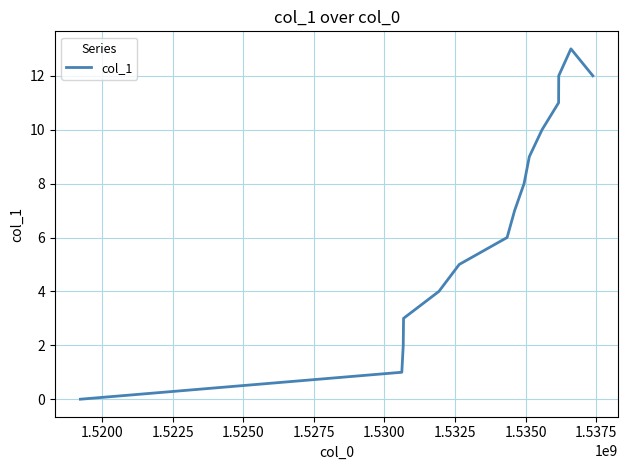

What is the maximum value shown in the chart?

13